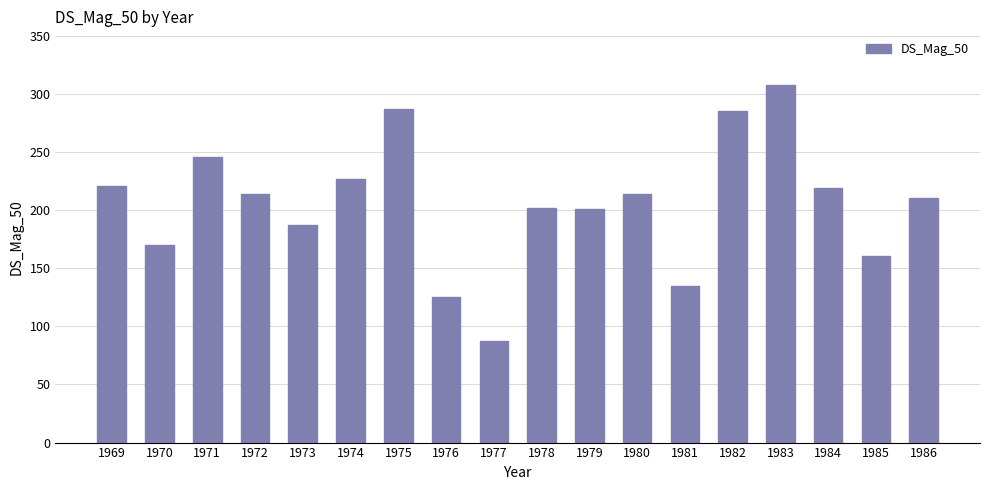

Is it true that the value at 1971 is 322.3?

False